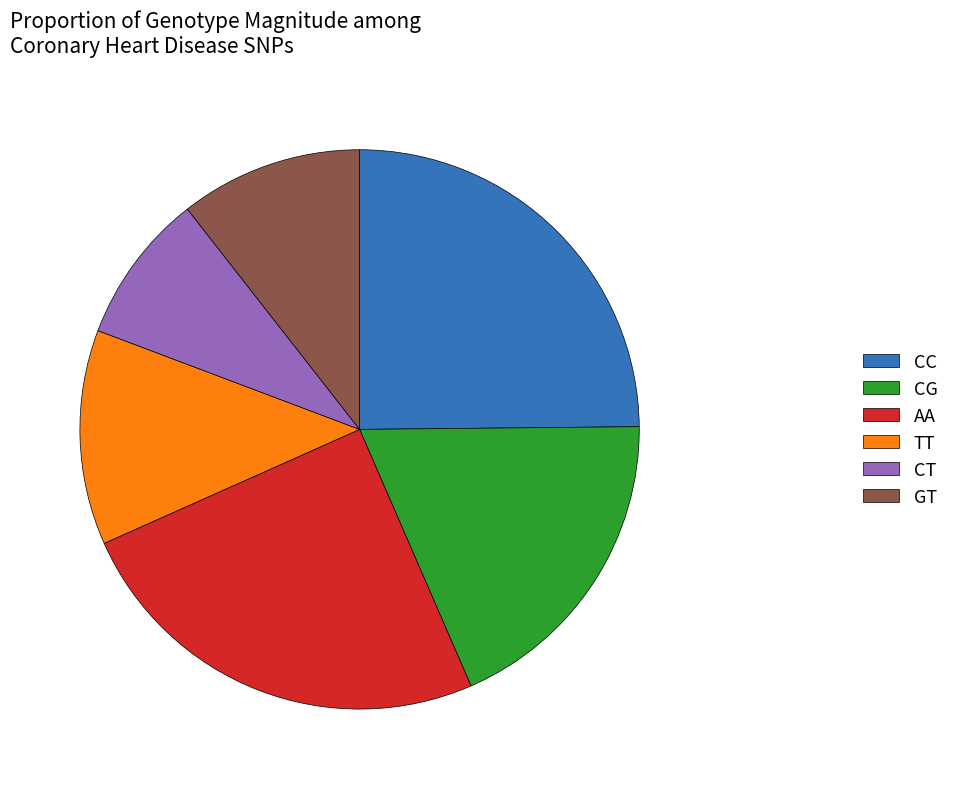

True or false: CC accounts for 10% of the total.

False